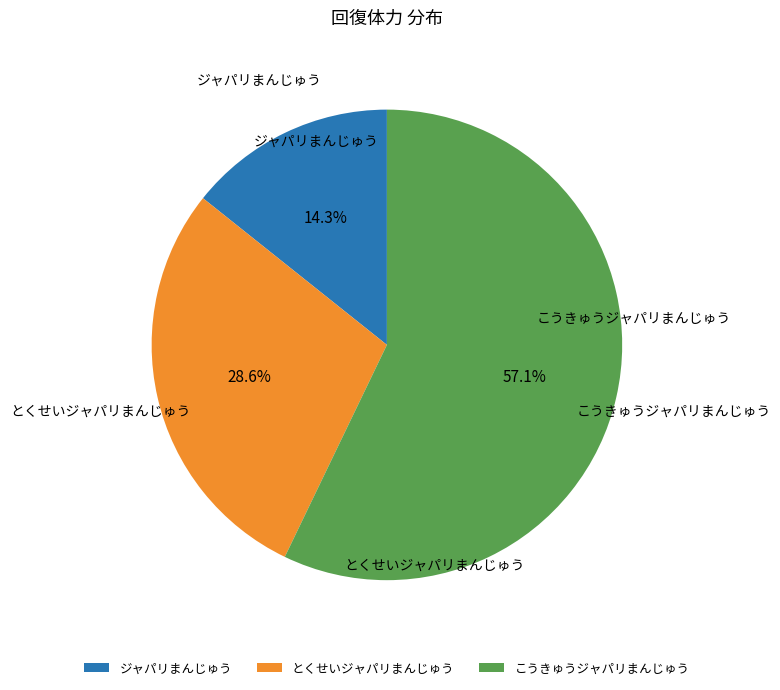

Combined, do ジャパリまんじゅう and こうきゅうジャパリまんじゅう account for over 50%?

Yes